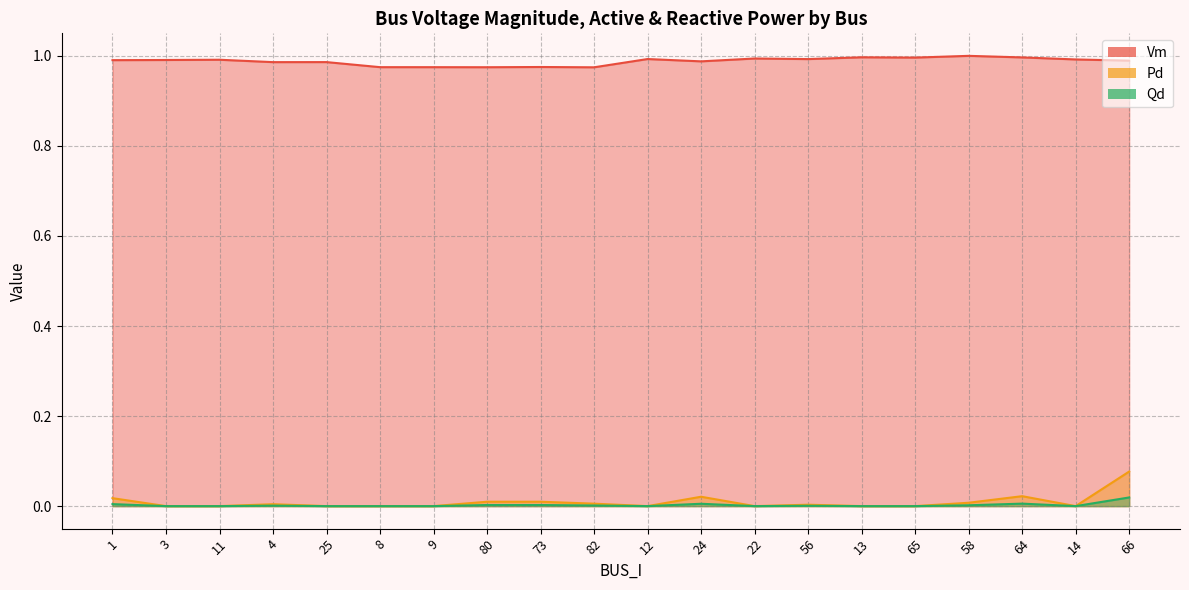

At which category does Pd reach its first local peak?

4